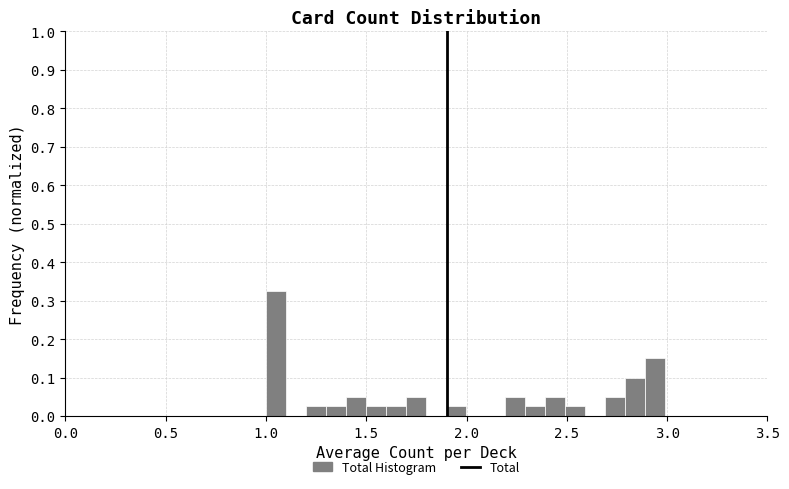

Around what value on the x-axis is the tallest bar? Give the approximate position of its centre, as read against the axis.

1.05